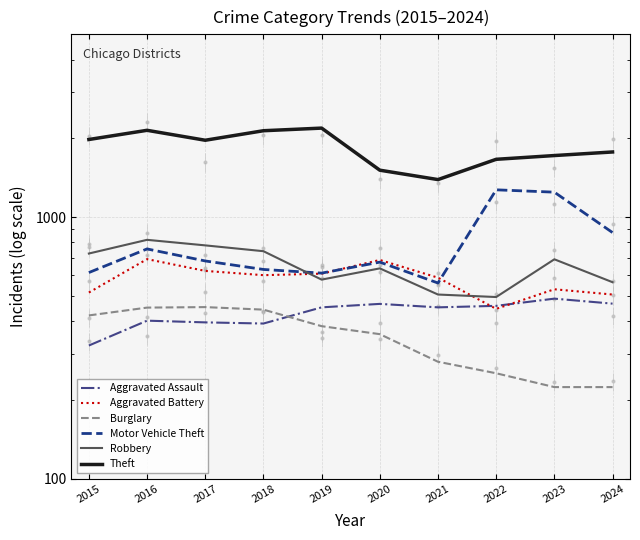

List the labels in order of Aggravated Assault value, largest first.

2023, 2024, 2020, 2022, 2019, 2021, 2016, 2017, 2018, 2015